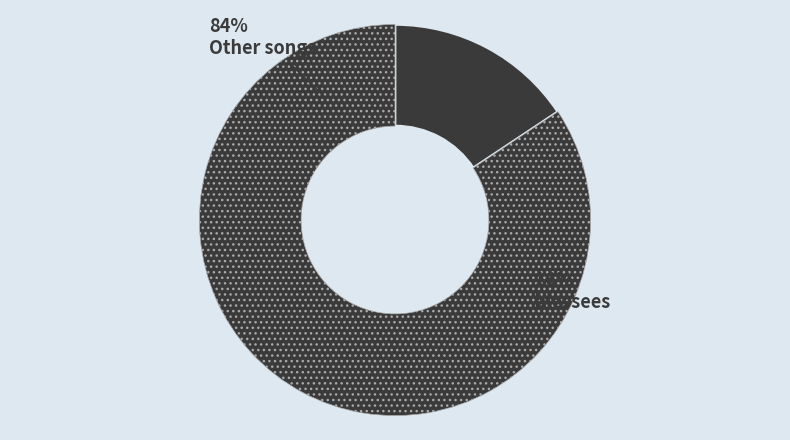

Is it true that 0 is 10% of the pie?

False